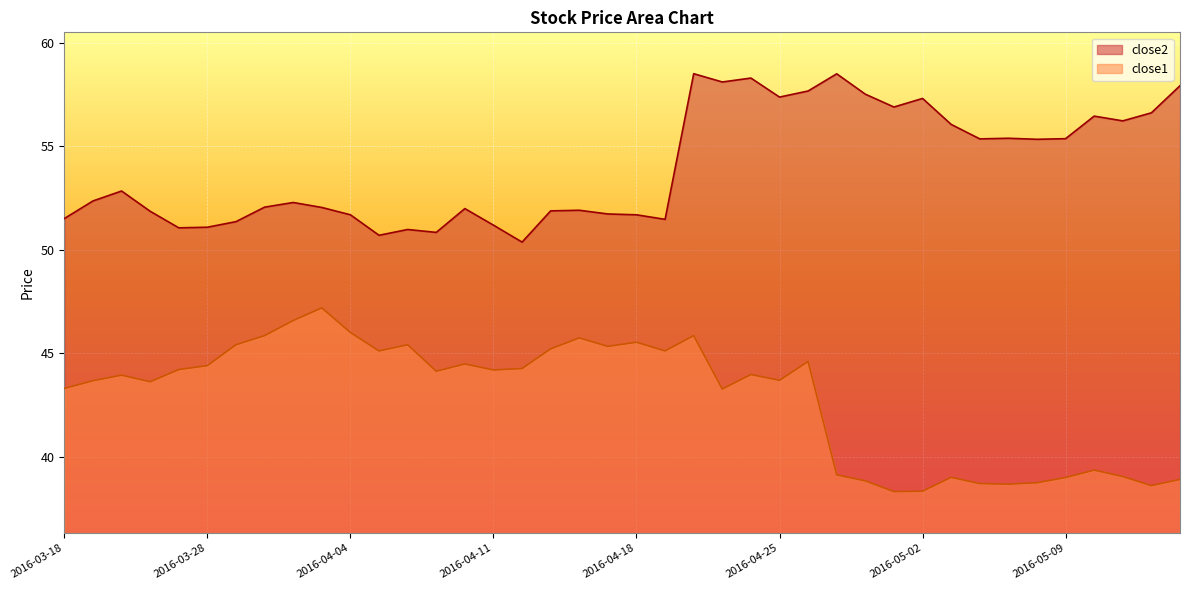

What is the label of the 3rd point from the left?

2016-03-22